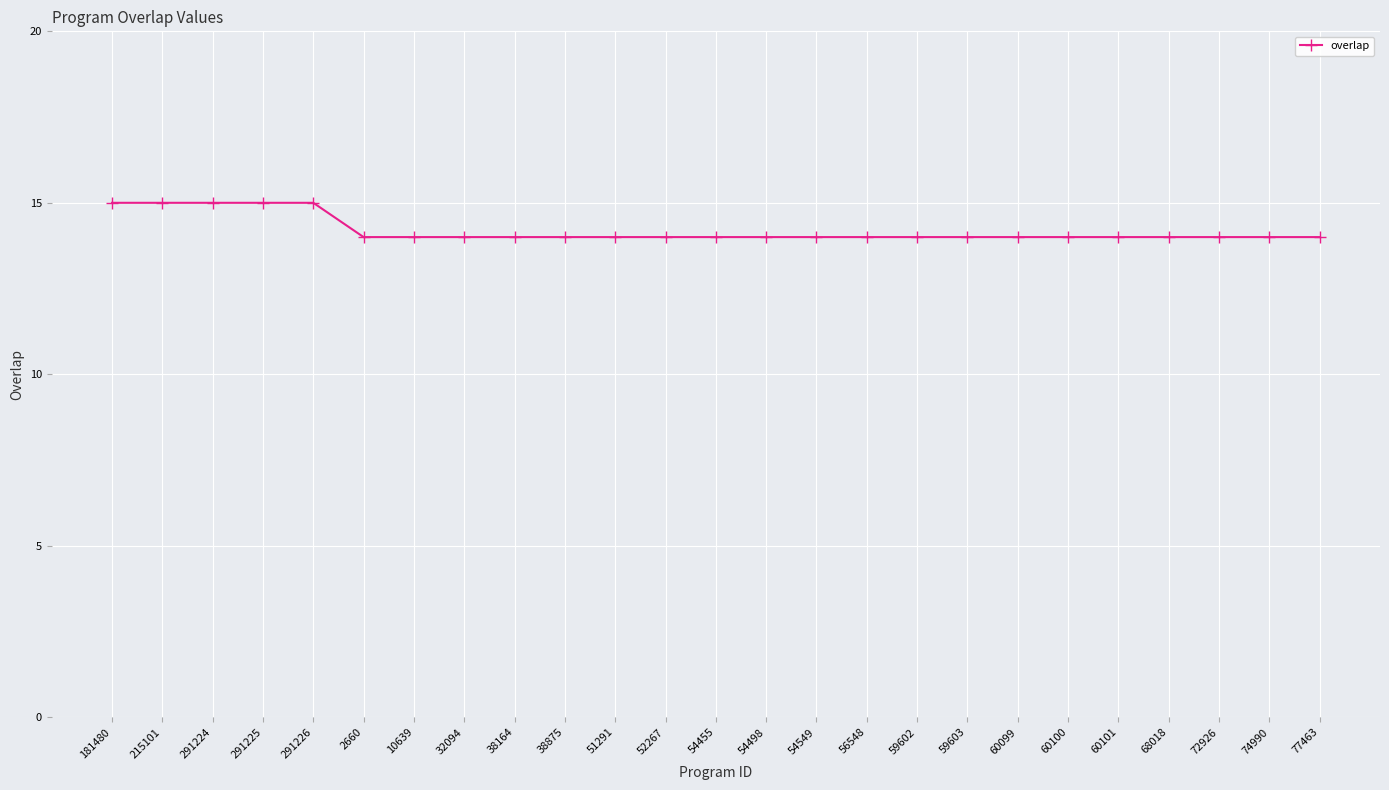

Reading left to right, list all the values displayed in this chart.

181480=15	215101=15	291224=15	291225=15	291226=15	2660=14	10639=14	32094=14	38164=14	38875=14	51291=14	52267=14	54455=14	54498=14	54549=14	56548=14	59602=14	59603=14	60099=14	60100=14	60101=14	68018=14	72926=14	74990=14	77463=14